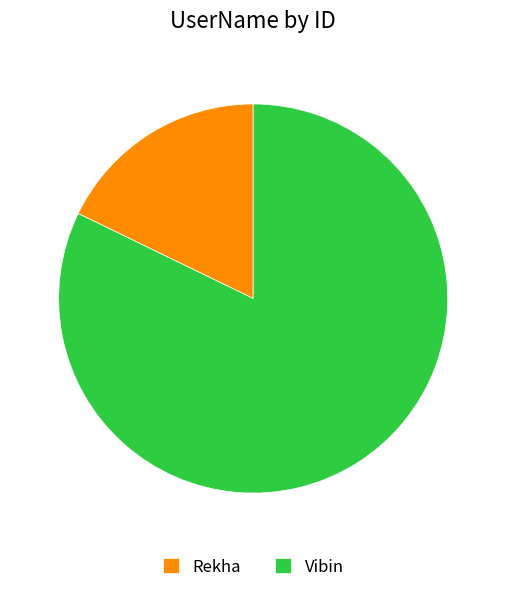

Is there a majority slice in this chart?

Yes